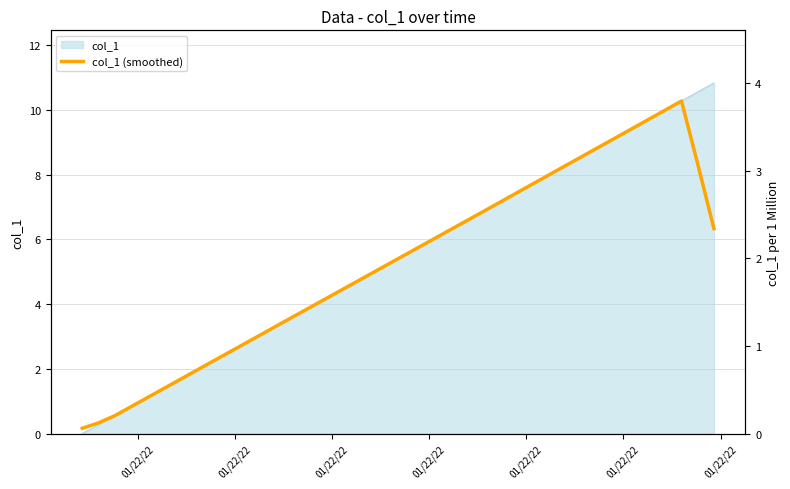

How many data points are less than 2?

20